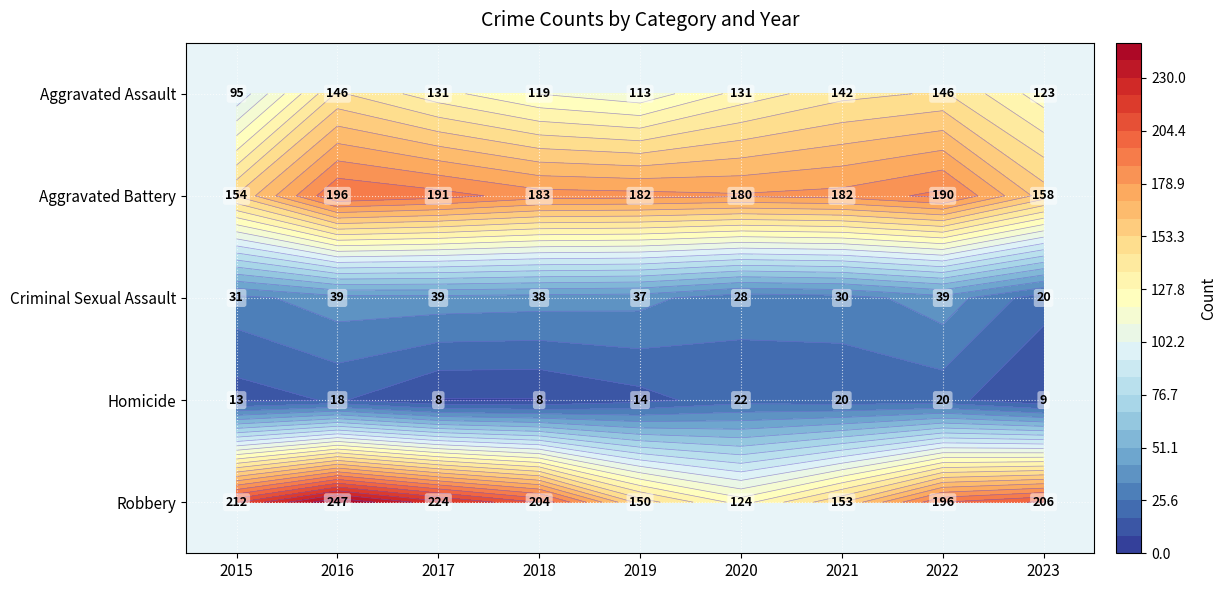

What is the difference between the maximum and minimum values in the Aggravated Battery series?

42